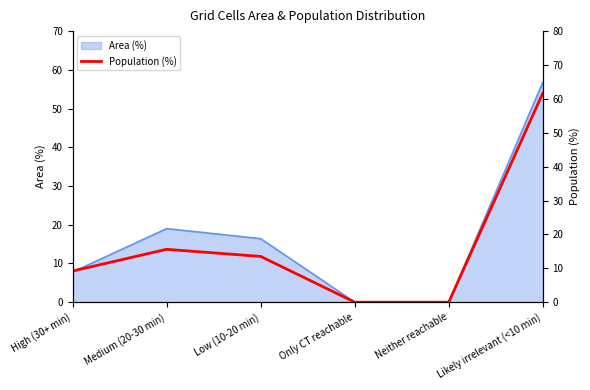

What is the difference between the maximum and minimum values?

61.7